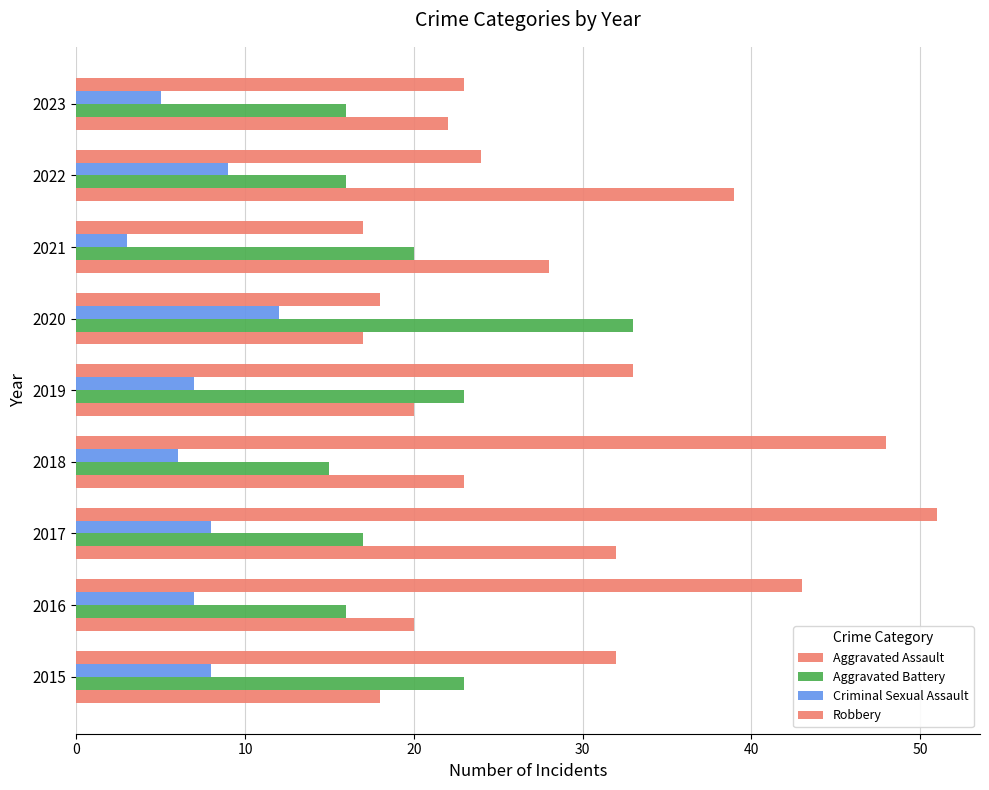

How many data points does each series have?

9